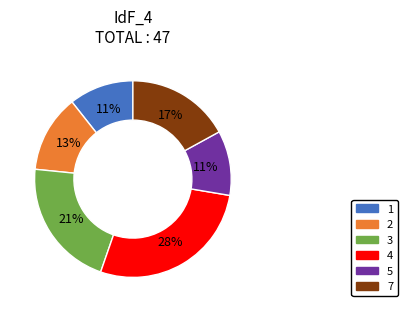

Which slice is the largest?

4